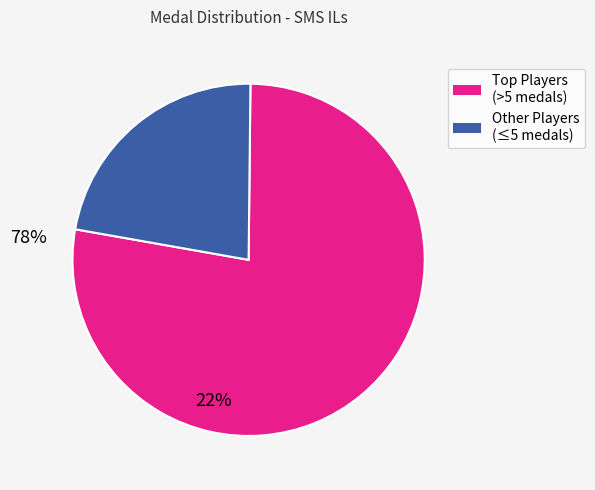

Is there any slice that represents more than half of the pie?

Yes